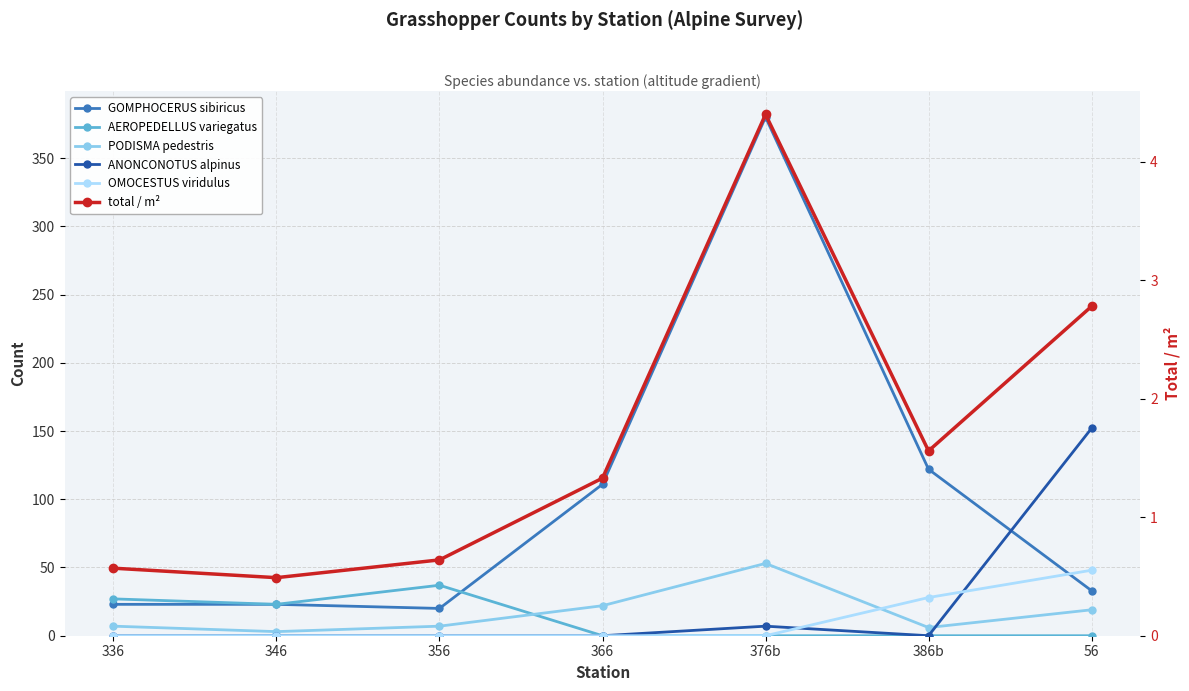

Between 356 and 346, which is larger?

346